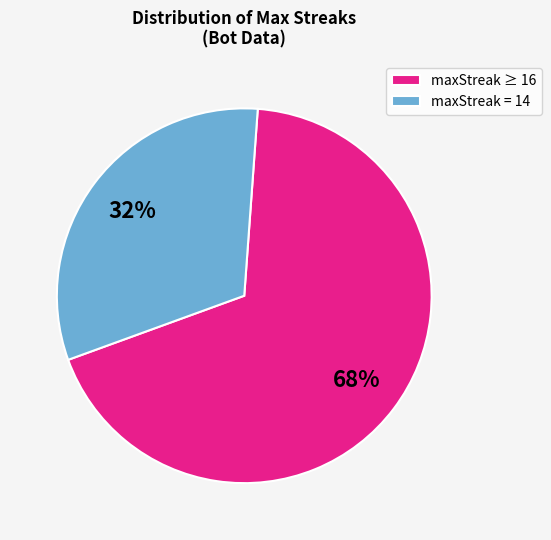

To the nearest percent, what is the average slice percentage?

50%